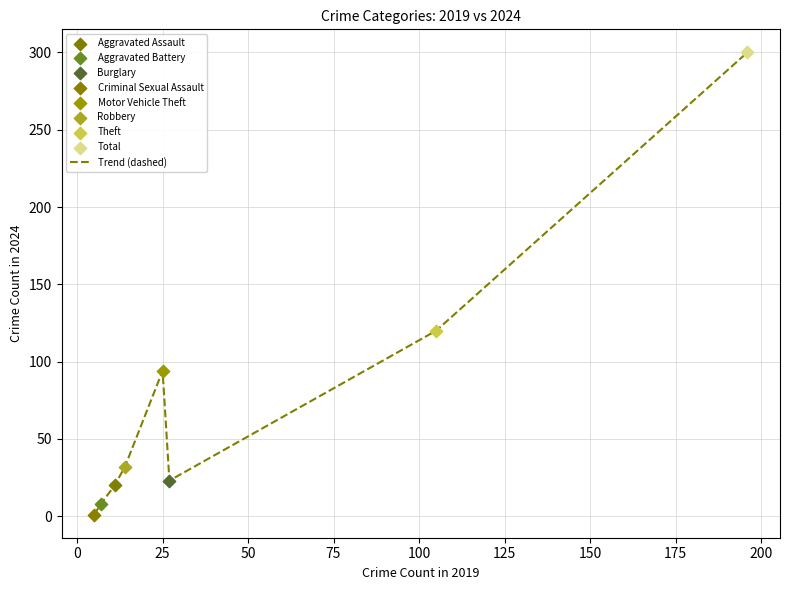

What is the maximum value shown in the chart?

300